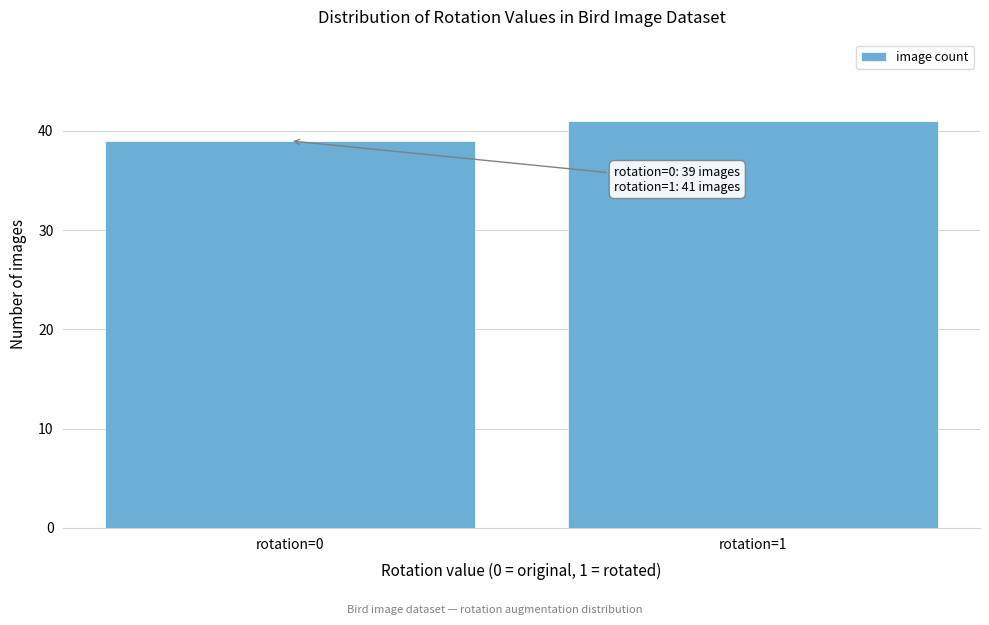

Reading right to left, what are all the values shown in this chart?

rotation=1=41	rotation=0=39